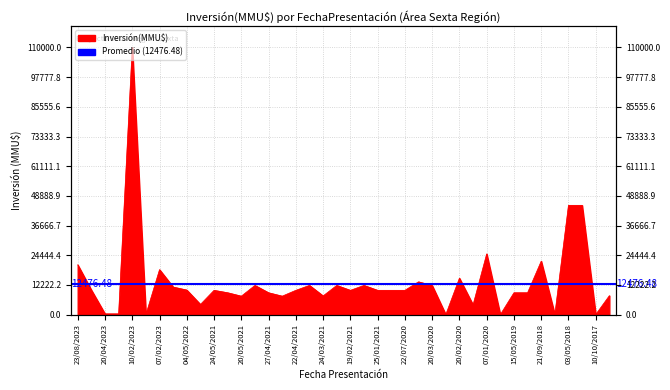

What is the value of the 11th point from the left?

10000